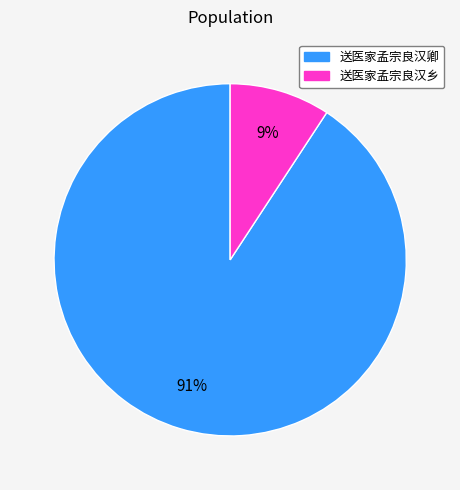

Which slice represents more than half of the pie?

送医家孟宗良汉卿